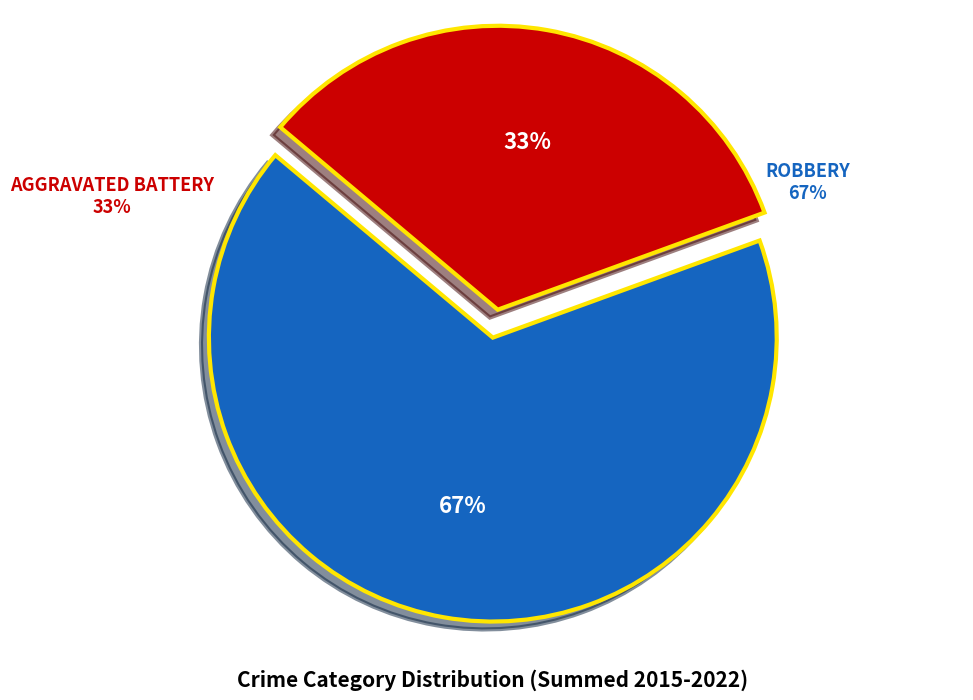

To the nearest percent, what percentage of the pie is Aggravated Battery?

33%